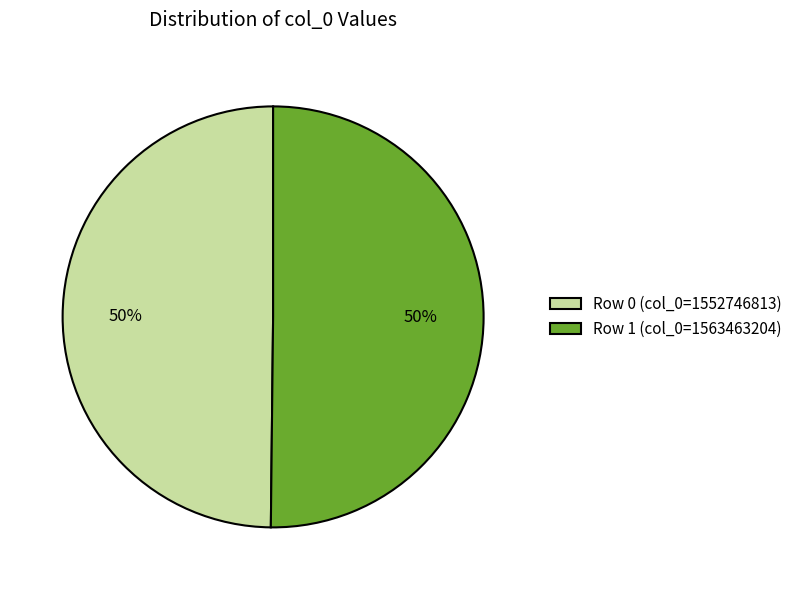

How many slices are in this pie chart?

2